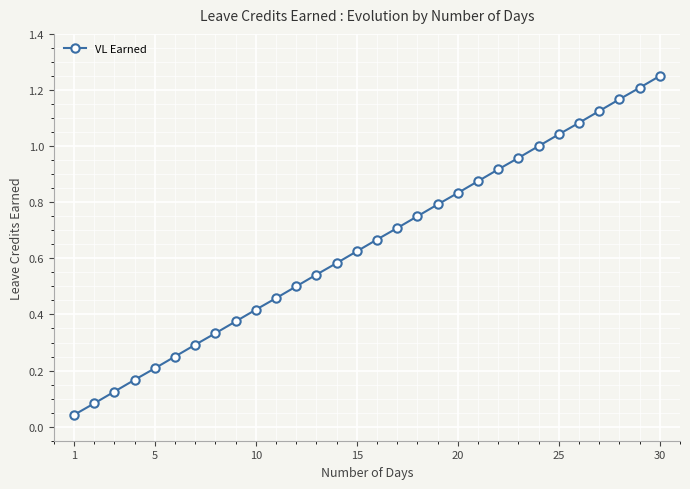

What is the sum of all values?

19.4